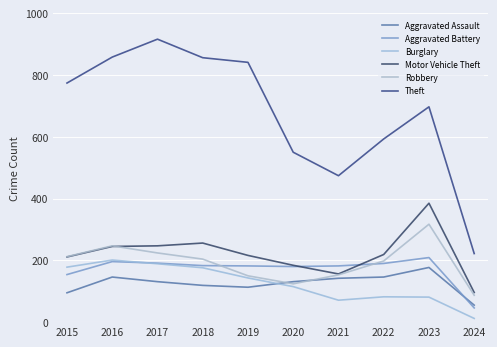

What is the maximum value shown in the chart?

916